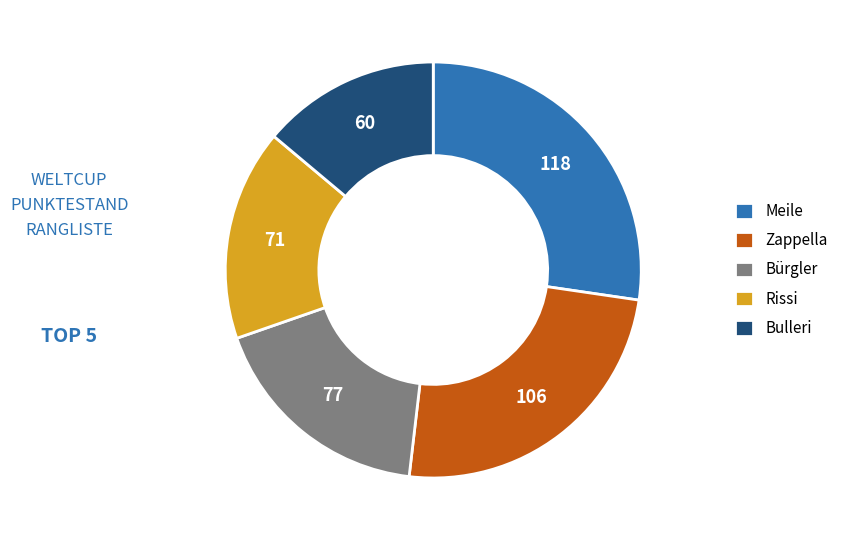

Rank the categories by value from highest to lowest.

Meile, Zappella, Bürgler, Rissi, Bulleri